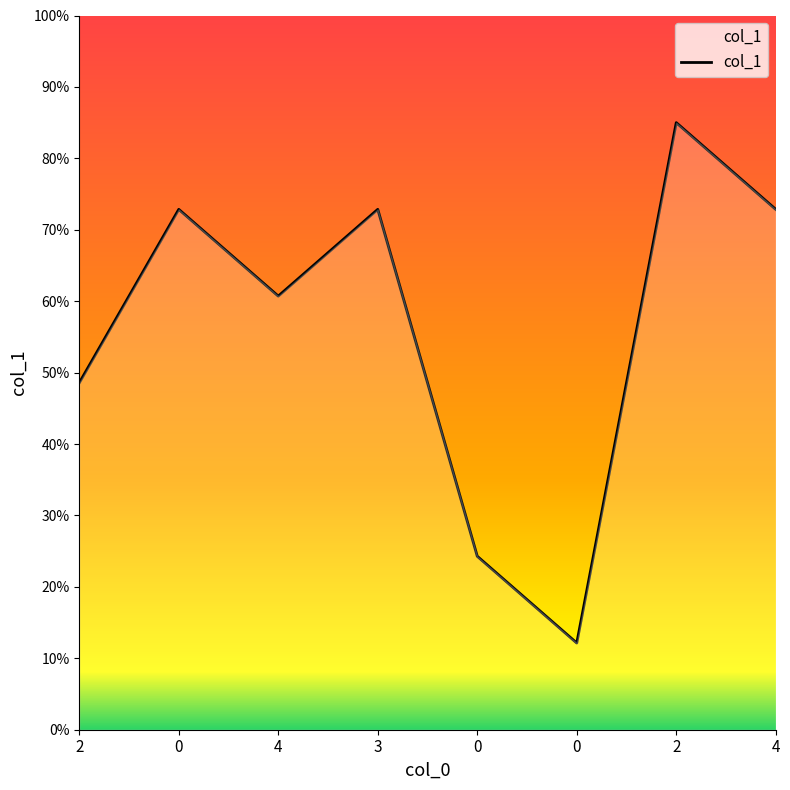

What is the value of the 4th point from the left?

72.9